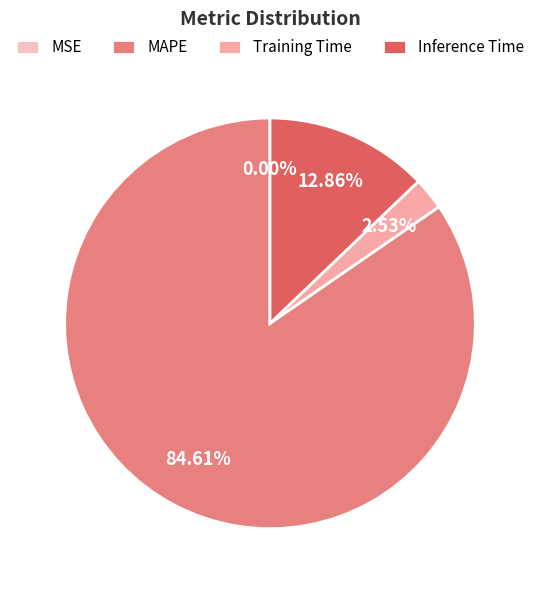

How many segments does this pie chart have?

4